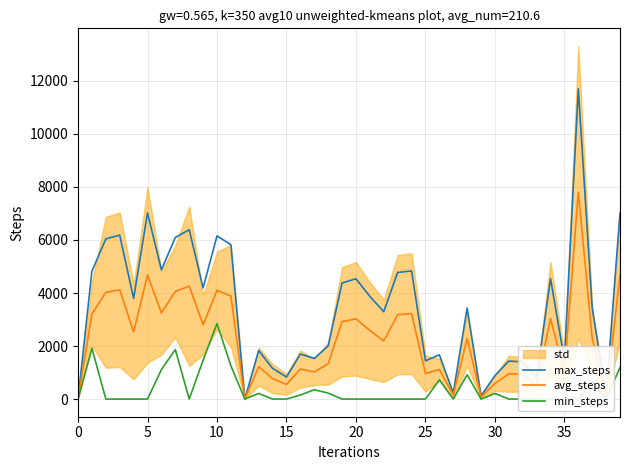

What is the maximum value for max_steps?

11700.0